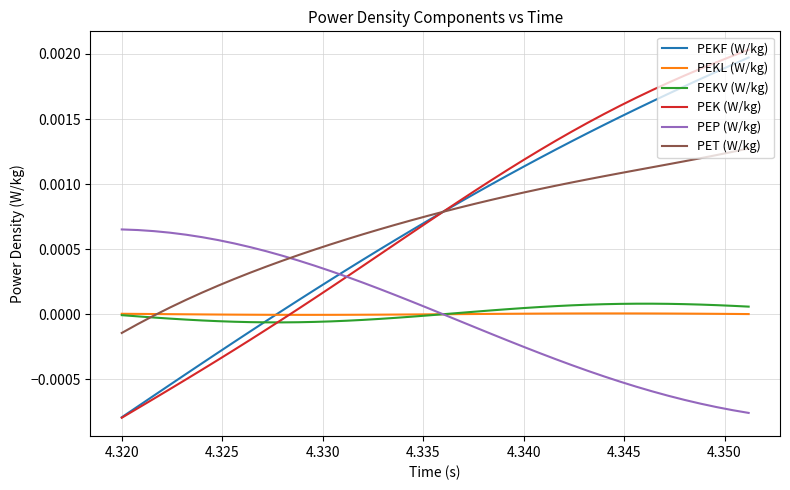

True or false: PEKF (W/kg) and PEP (W/kg) intersect in this chart.

True